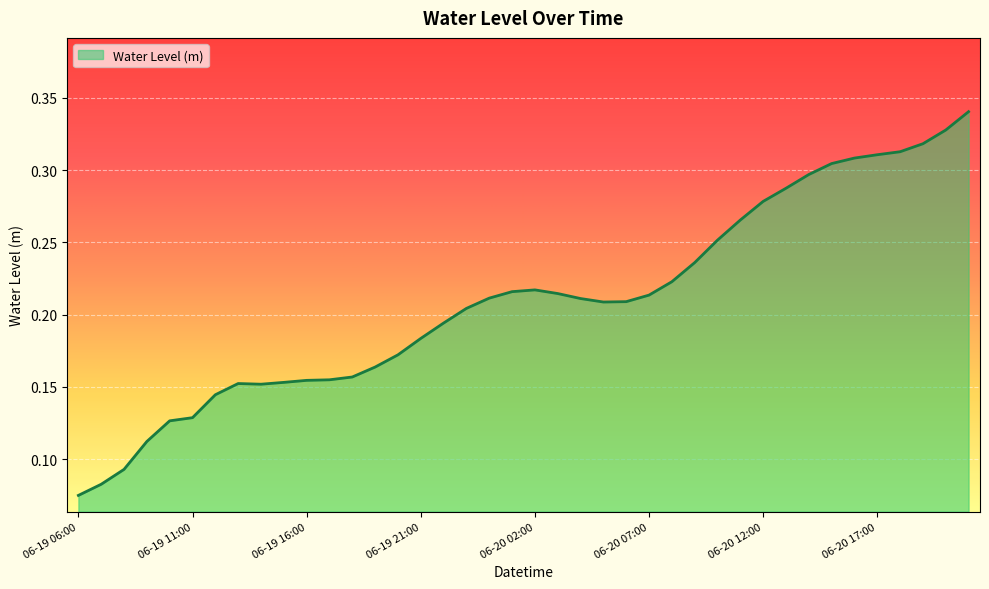

Does the chart display data point markers on the line(s)?

No